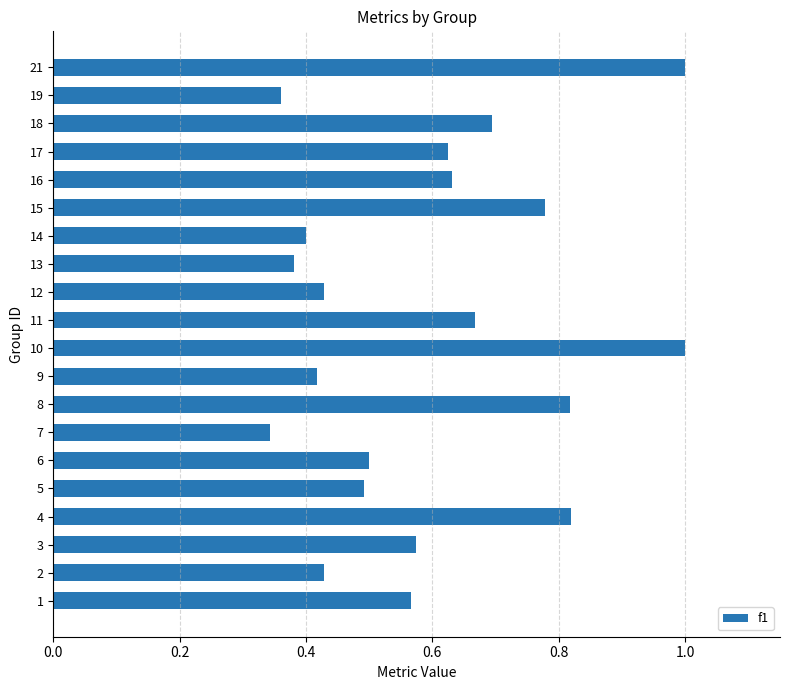

What is the sum of all values?

11.9